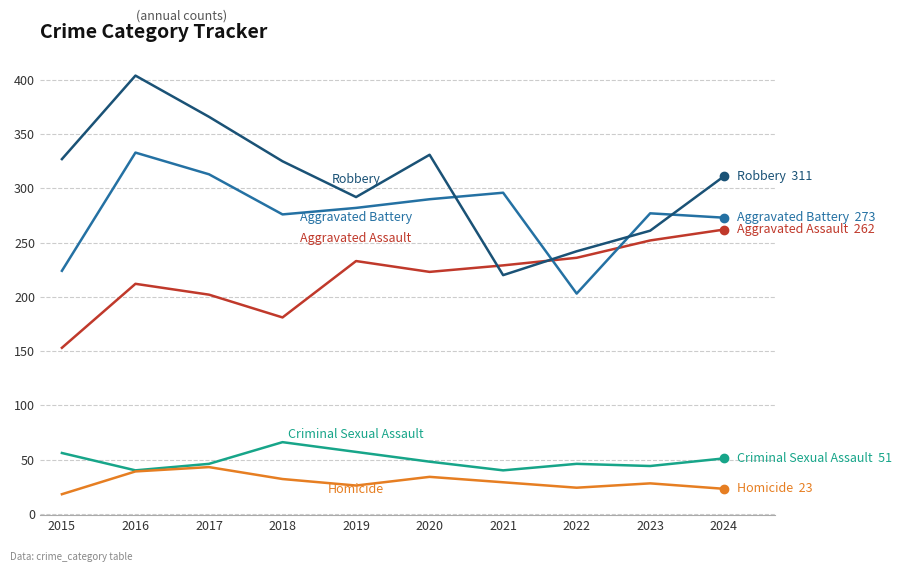

What is the total value across all series at 2018?

880